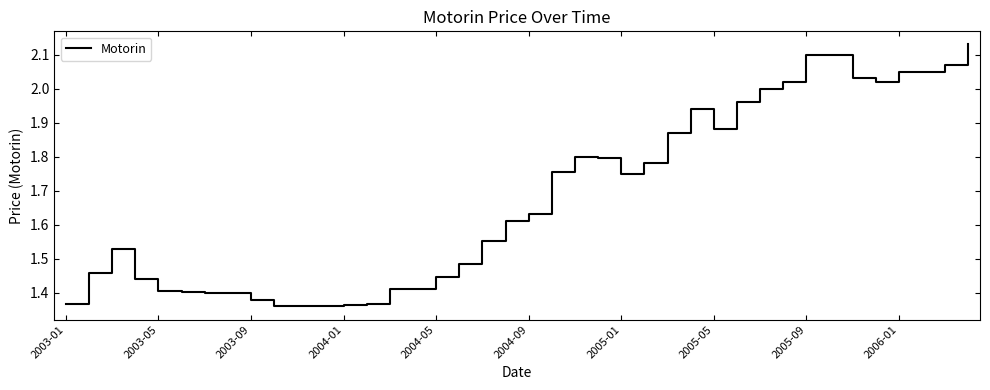

What is the difference between the maximum and minimum values?

0.8